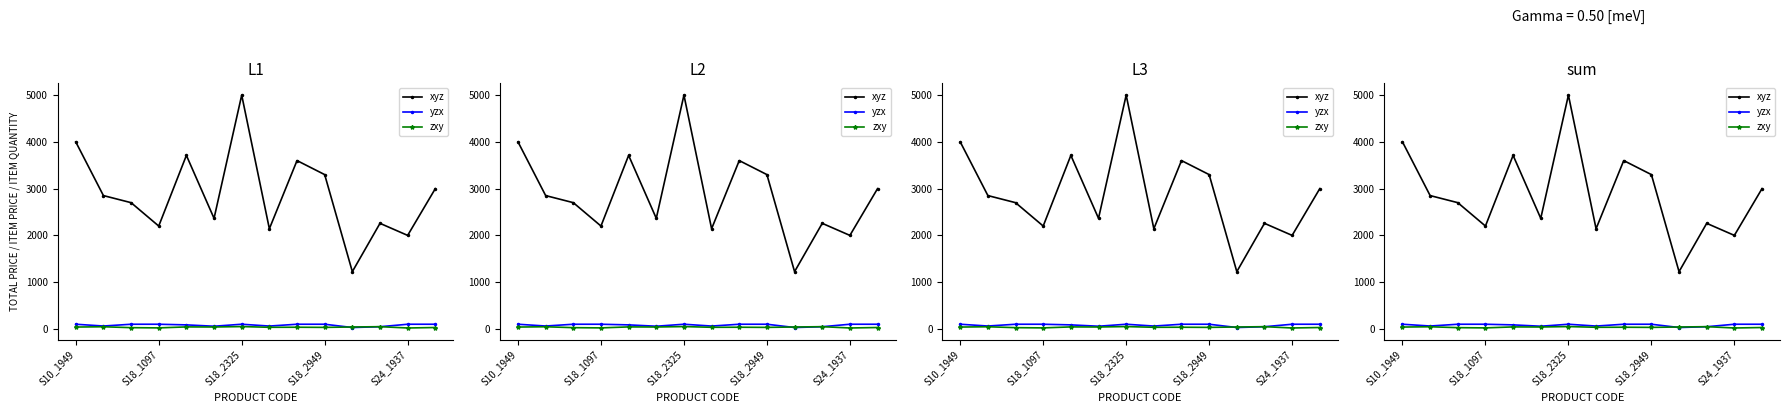

Does the chart have visible grid lines?

No